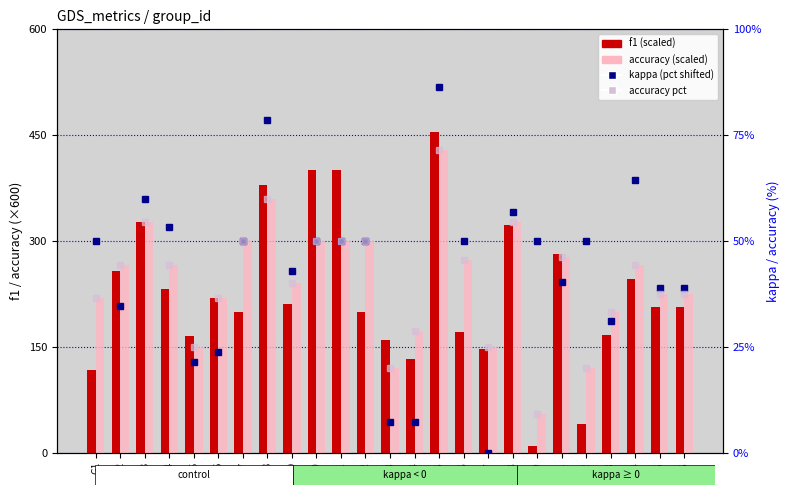

What is the difference between the f1 (scaled) values at G11 and G5?

234.6